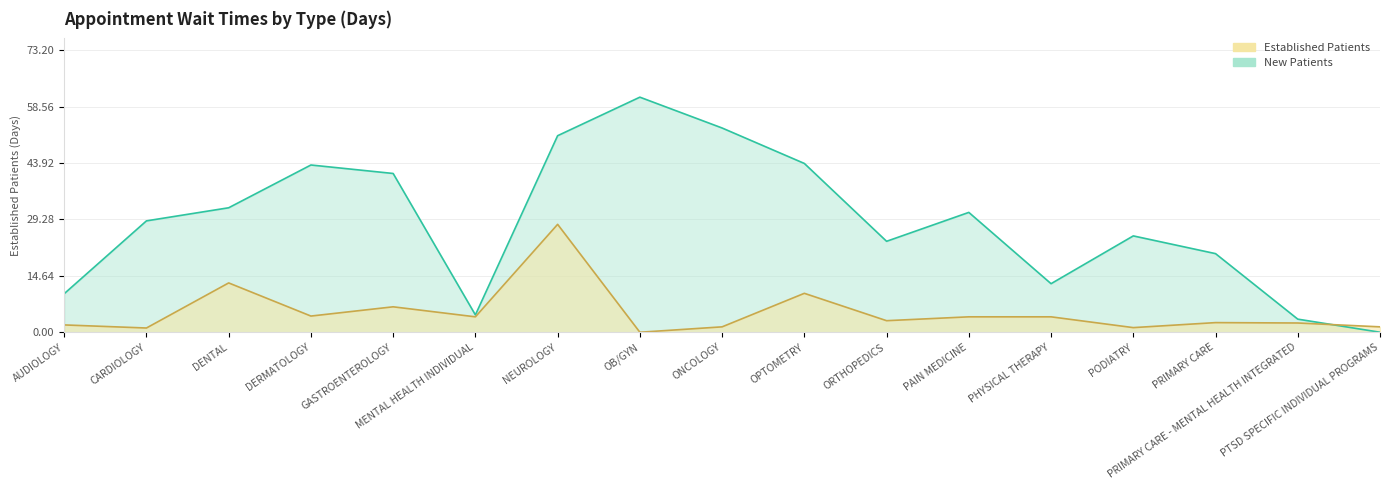

Which label corresponds to the largest value in the chart?

OB/GYN